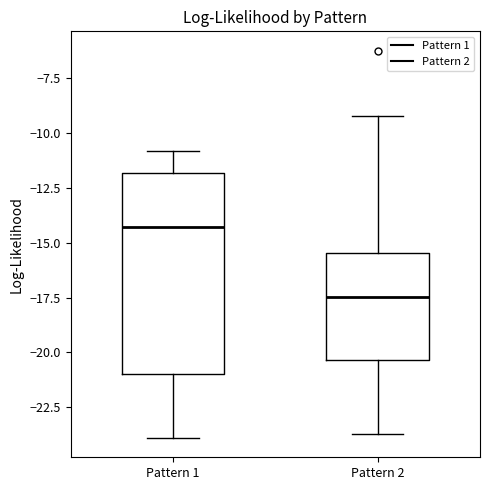

Where does the lower whisker of the box for Pattern 1 end on the y-axis? The values are not printed on the chart, so give them approximately, as read against the axis.

-24.0